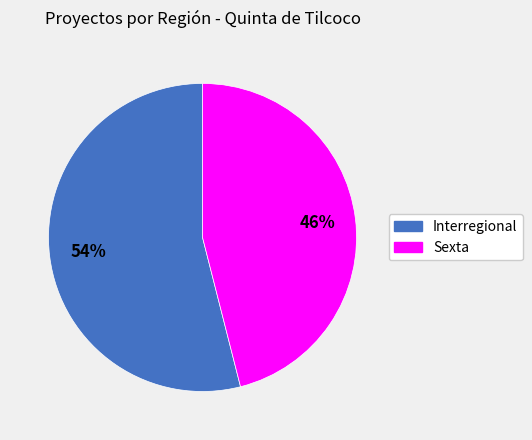

Between Interregional and Sexta, which is larger?

Interregional